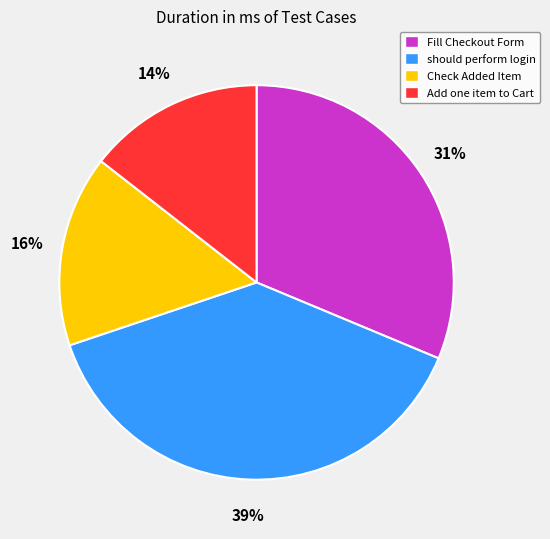

To the nearest percent, what is the difference between the Check Added Item and should perform login slice percentages?

23%